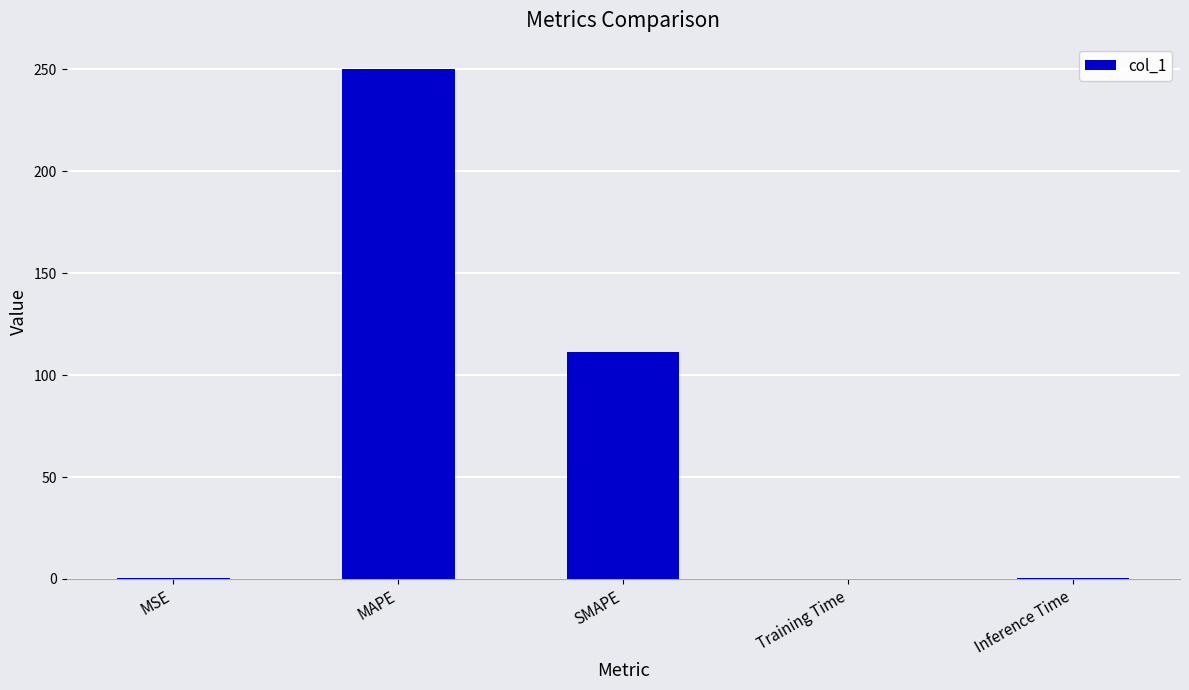

What is the change in value from MAPE to Training Time?

-249.8